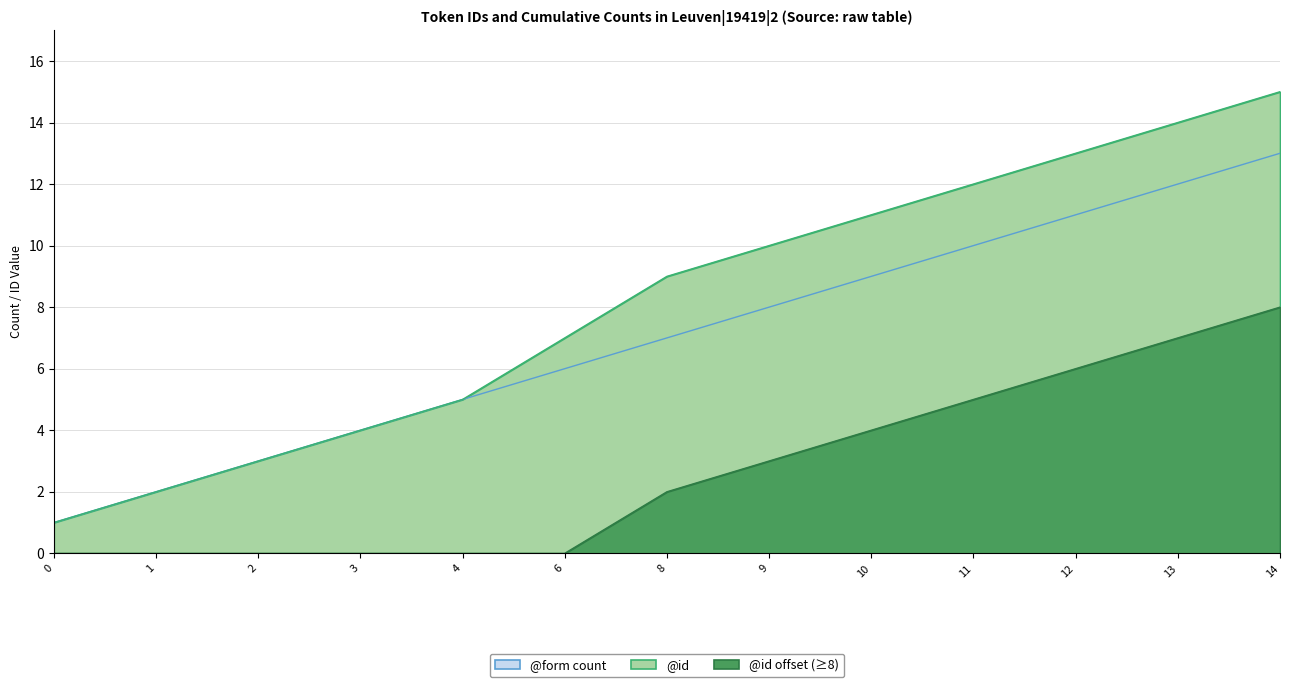

At which category is the sum across all series the highest?

14